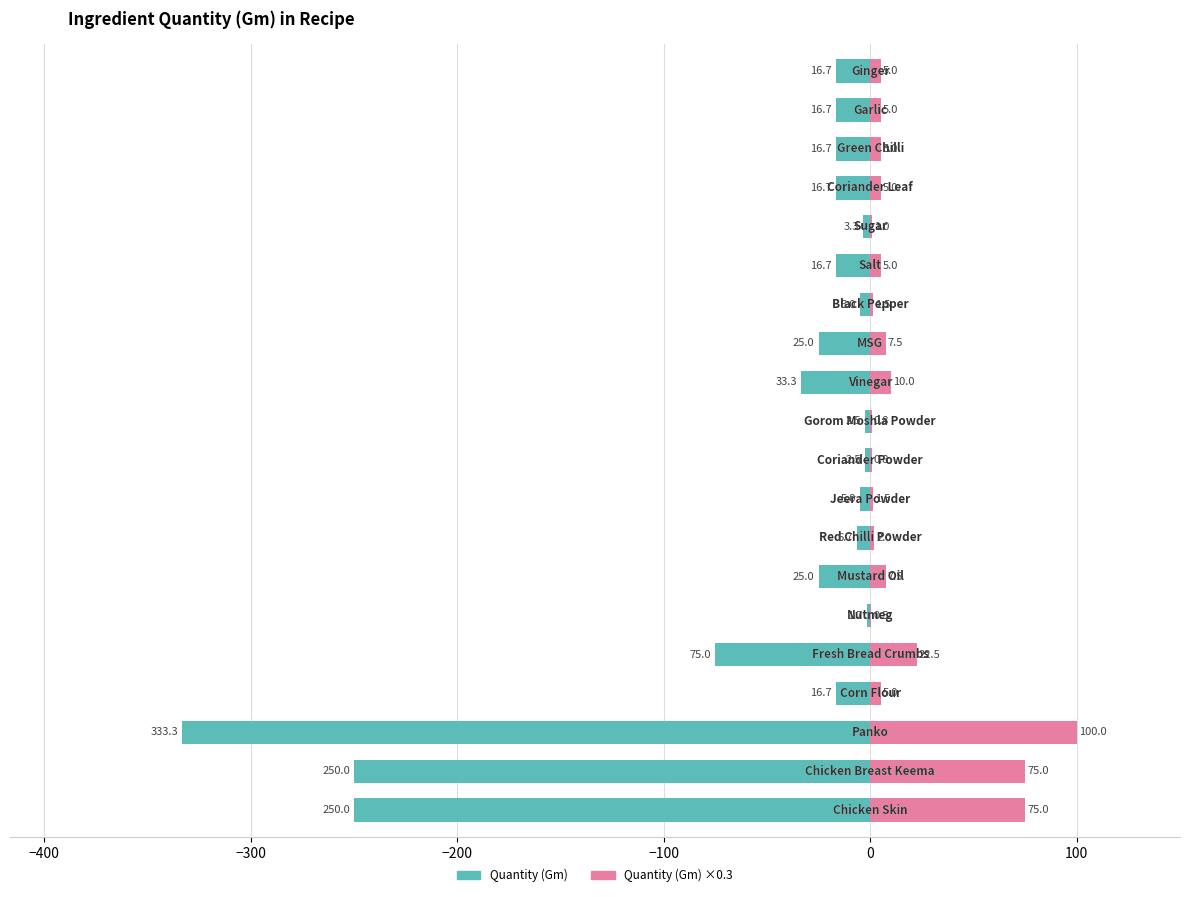

What is the sum of the Quantity (Gm) ×0.3 values at 15 and 8?

32.5